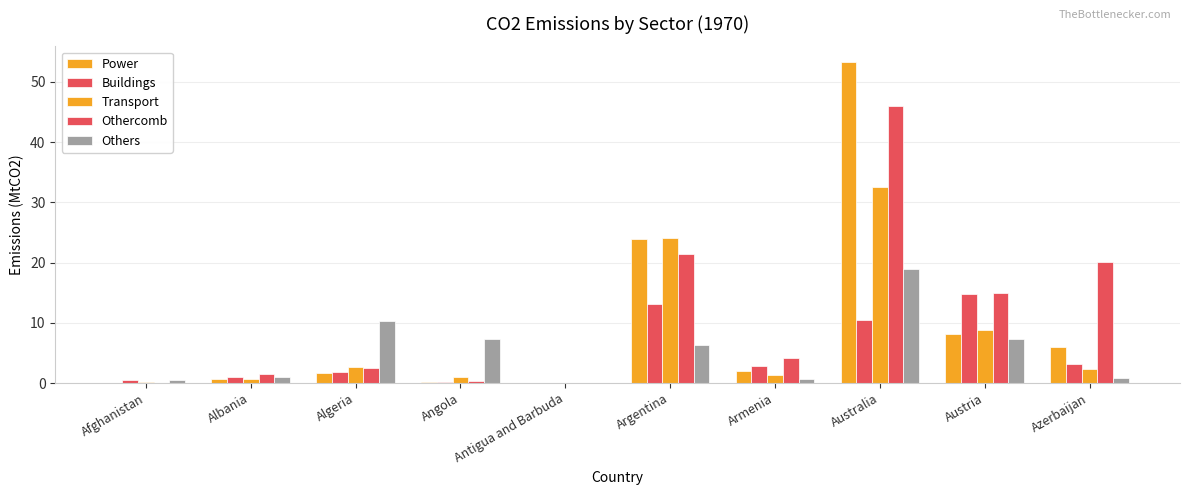

Is it true that Transport equals 1.2 at Armenia?

True